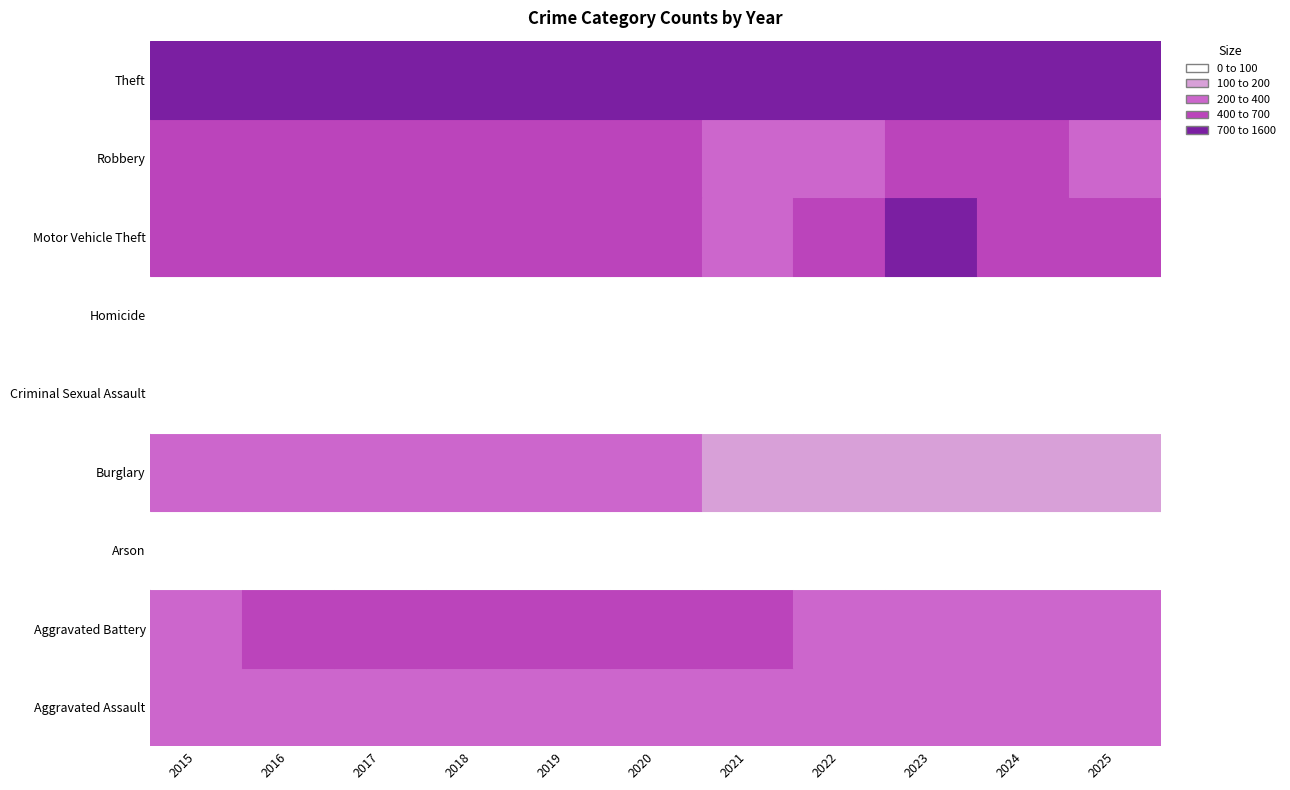

The Aggravated Assault series shows 332 at 2022. True or false?

True